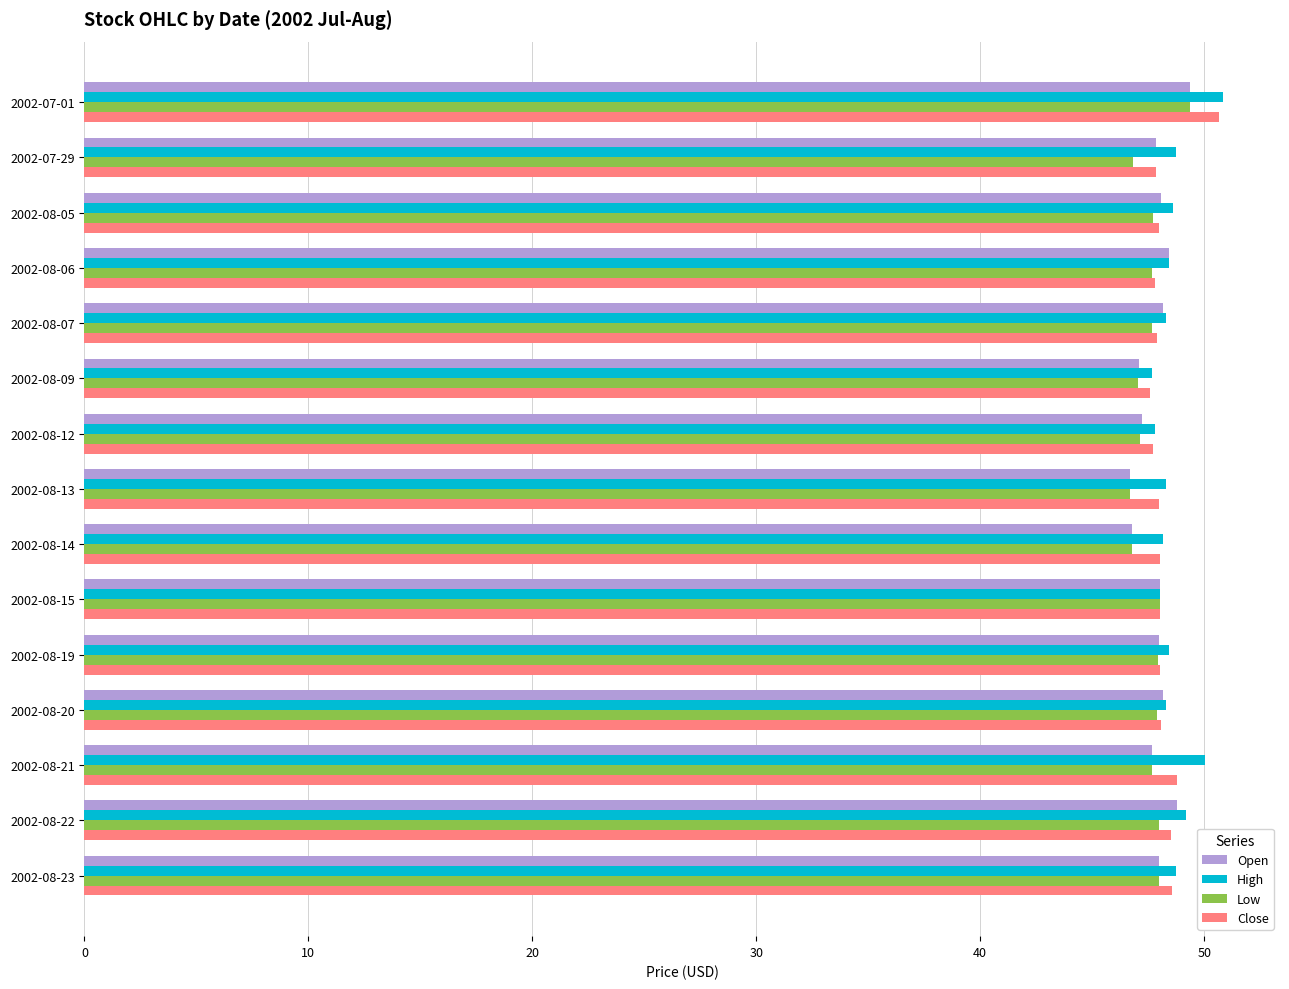

What is the difference between the second highest and minimum values in the High series?

2.4